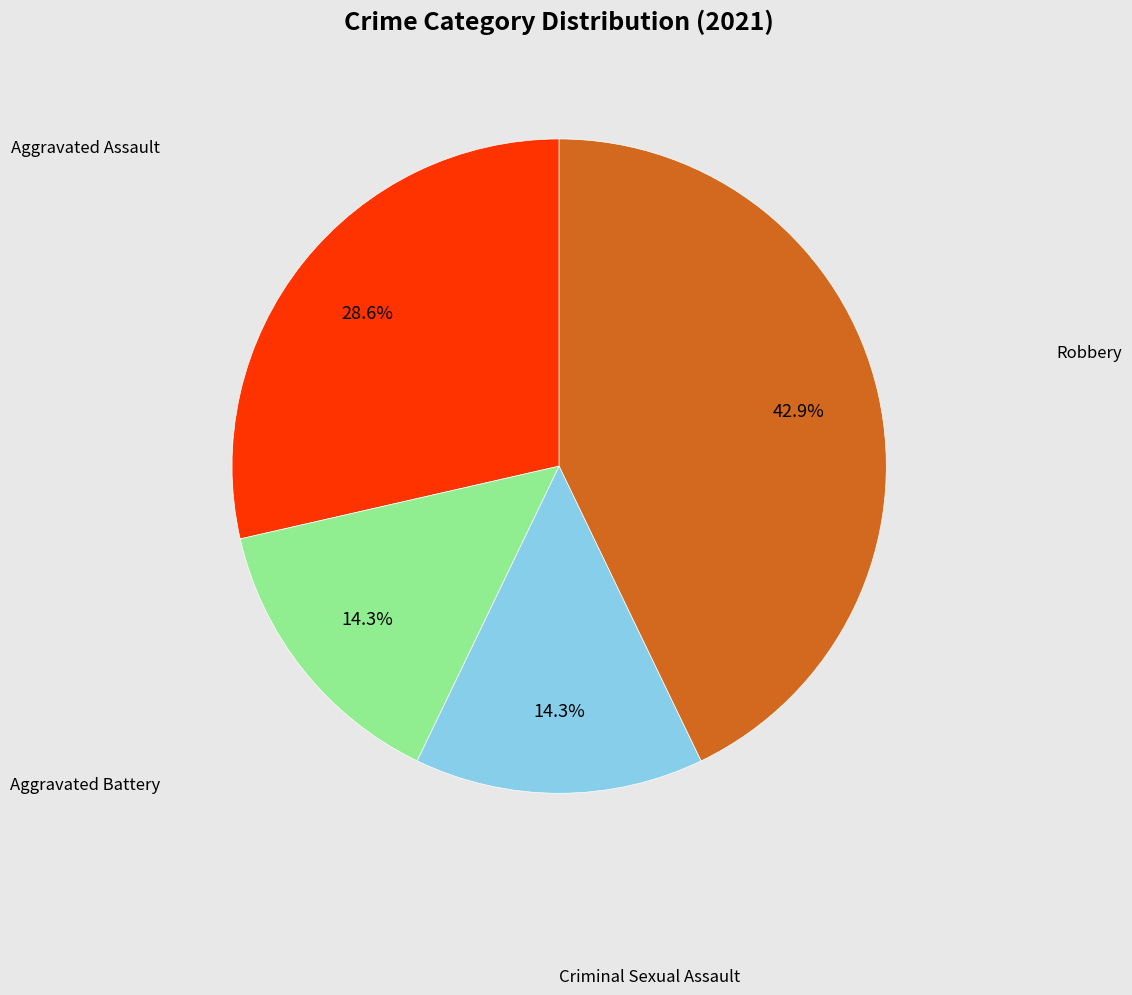

Does any single category account for the majority?

No